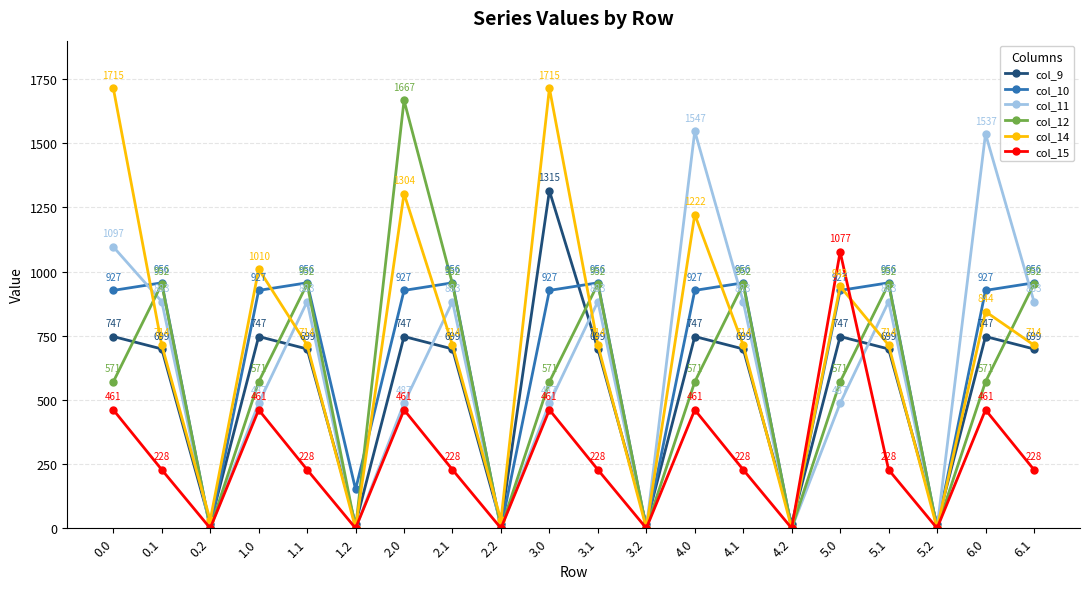

What are all the series names shown in the legend?

col_9, col_10, col_11, col_12, col_14, col_15